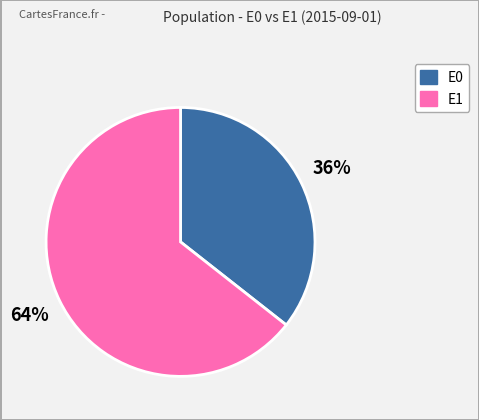

To the nearest percent, what is the average slice percentage?

50%